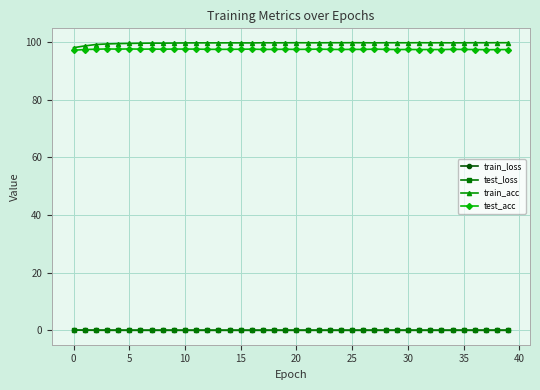

What is the average value of the test_loss series?

0.1